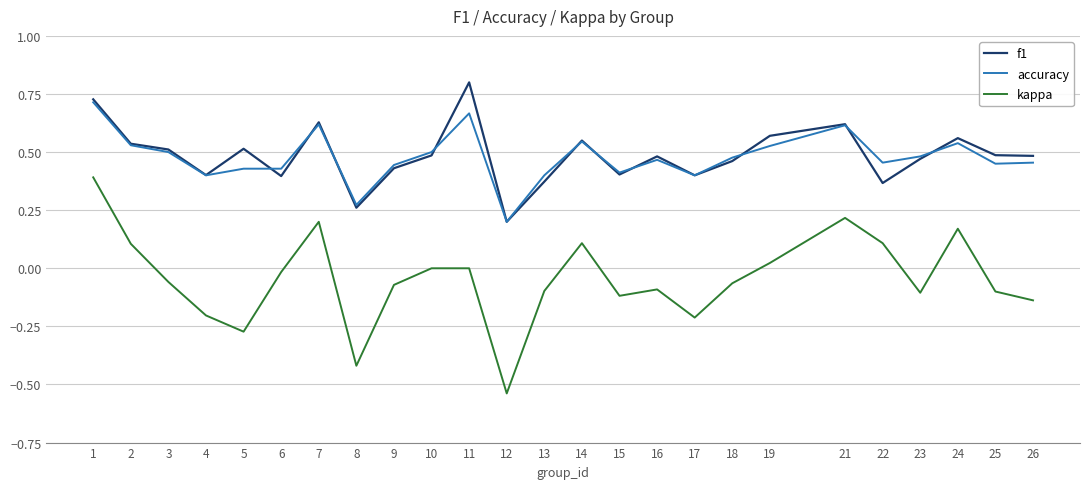

List the series in order of their peak value, lowest first.

kappa, accuracy, f1